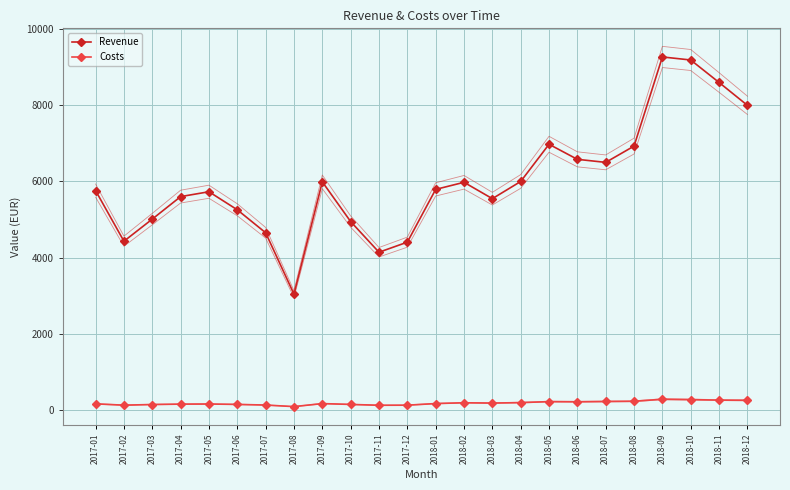

What is the total value across all series at 2018-08?

7151.6